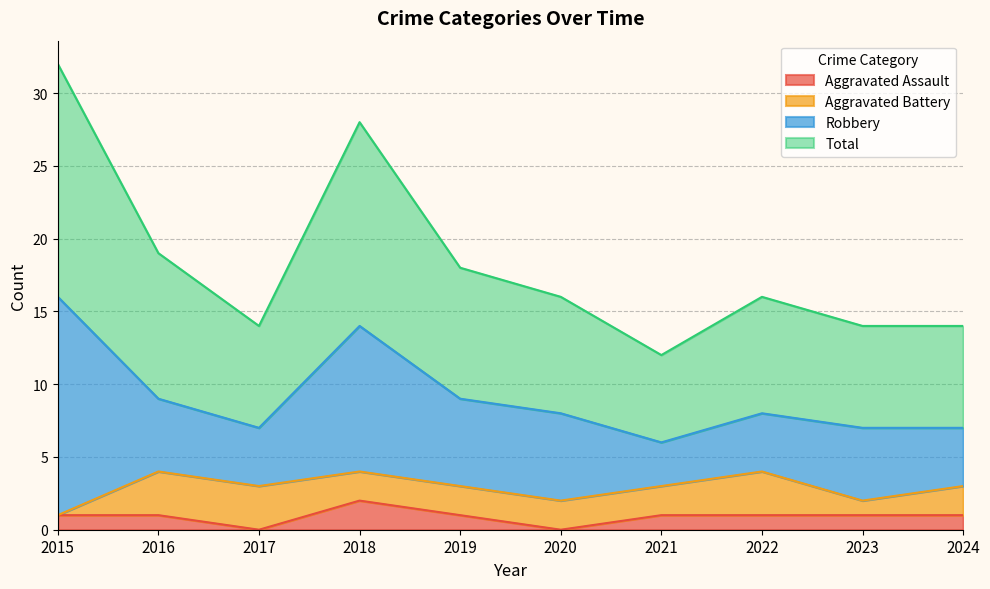

What is the average value of the Total series?

18